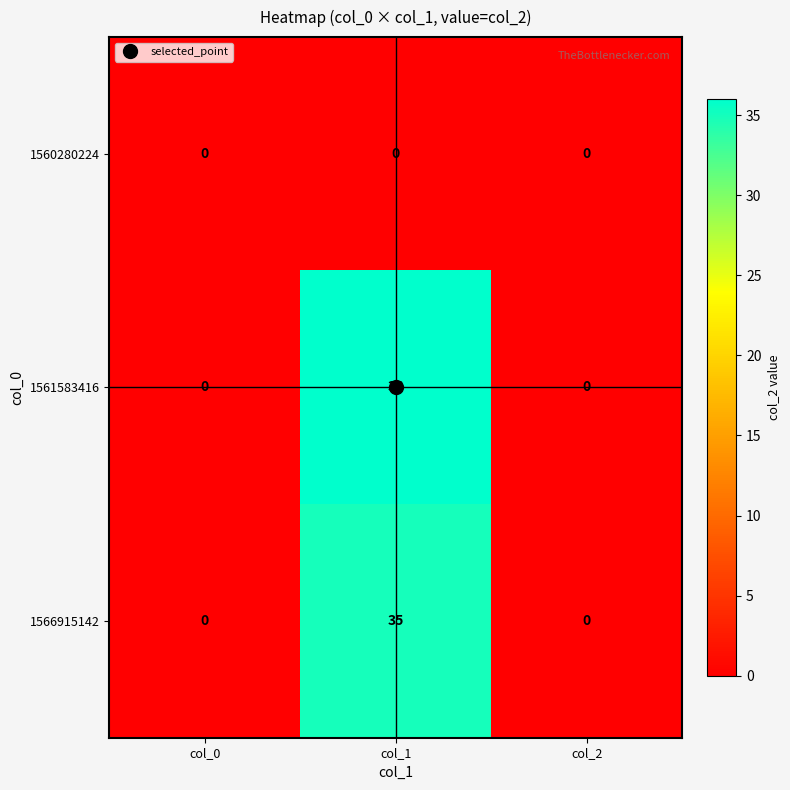

Between col_1 and col_2, which series saw the biggest shift?

1561583416